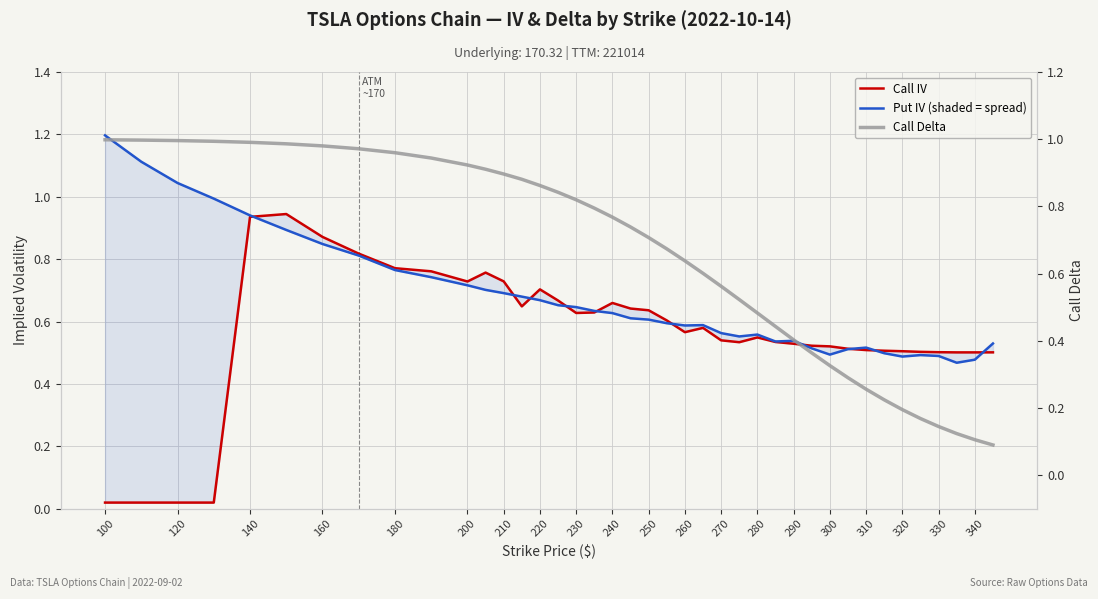

Count the number of categories in the chart.

40